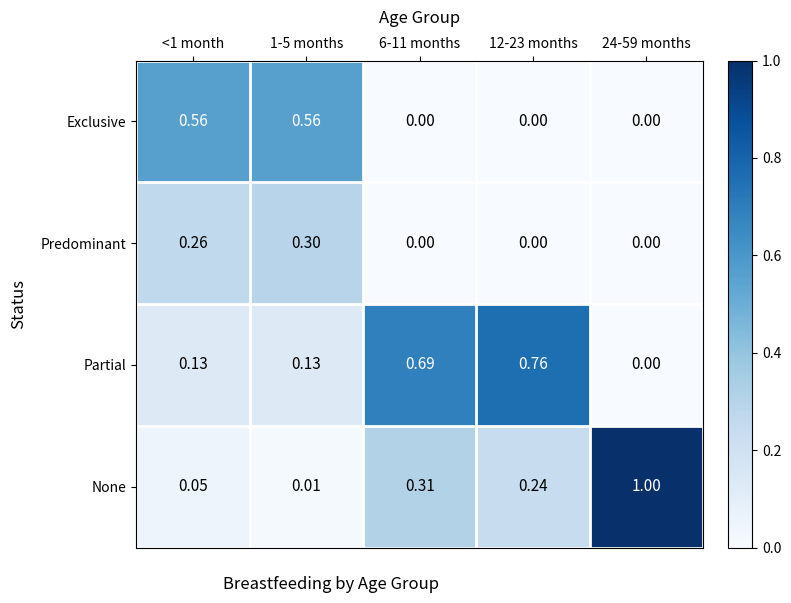

Rank the series by their maximum value, from highest to lowest.

None, Partial, Exclusive, Predominant